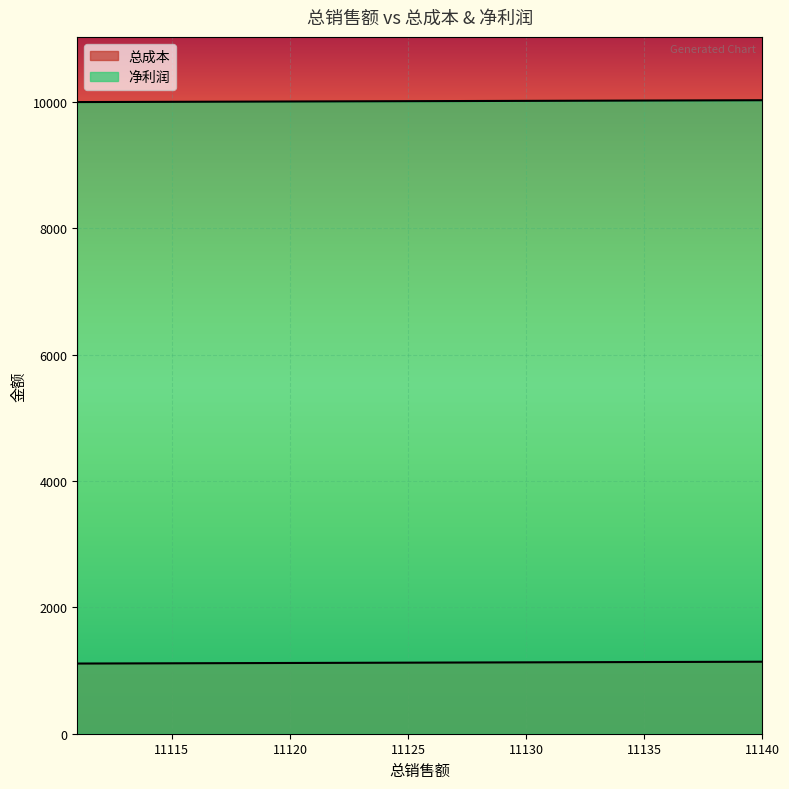

Which series changed the most between 11116 and 11133?

总成本